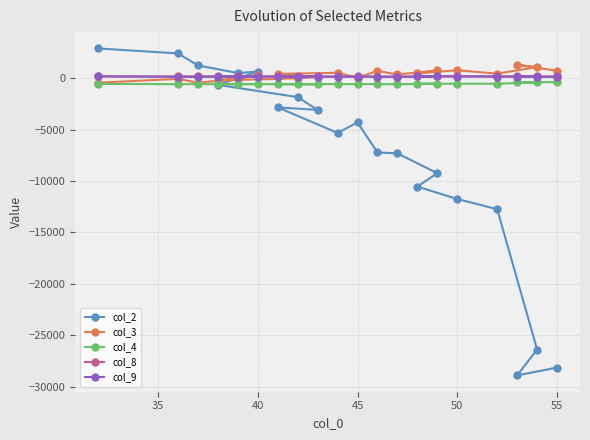

What is the minimum value shown in the chart?

-28914.8